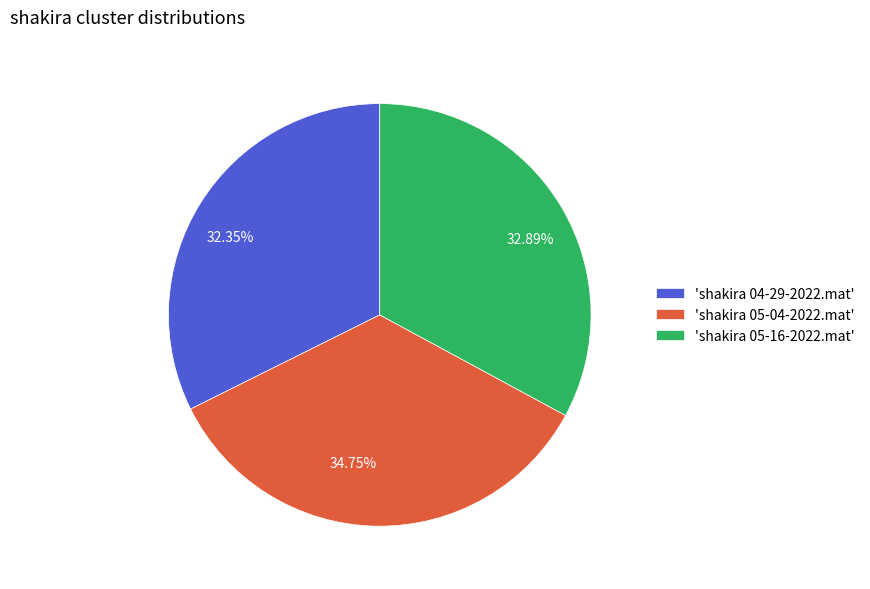

Is there any slice that represents more than half of the pie?

No